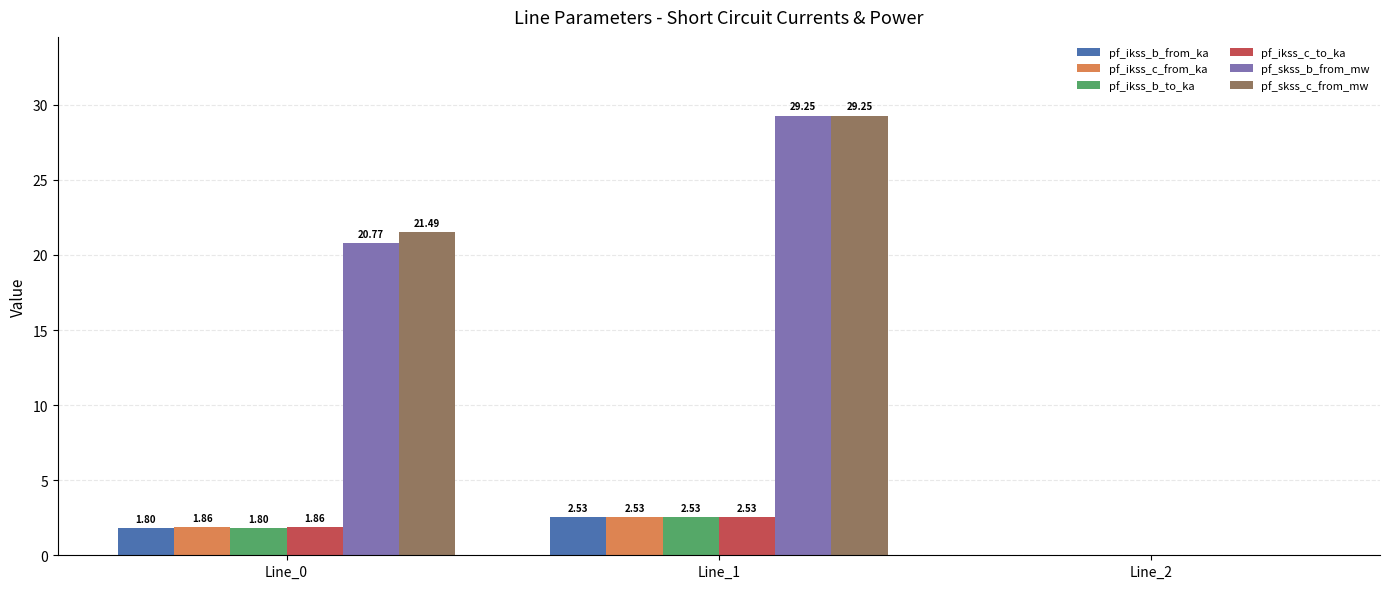

What is the spread (max minus min) of values at Line_0?

19.7